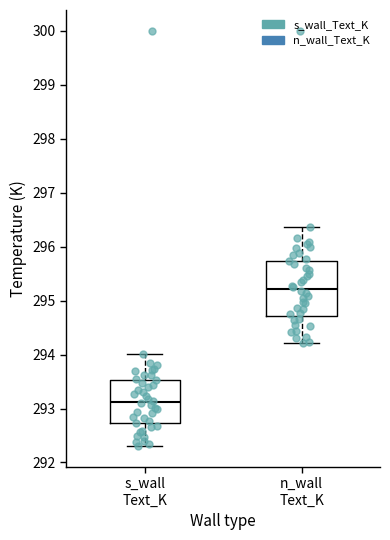

Which box's median line is the highest?

n_wall Text_K